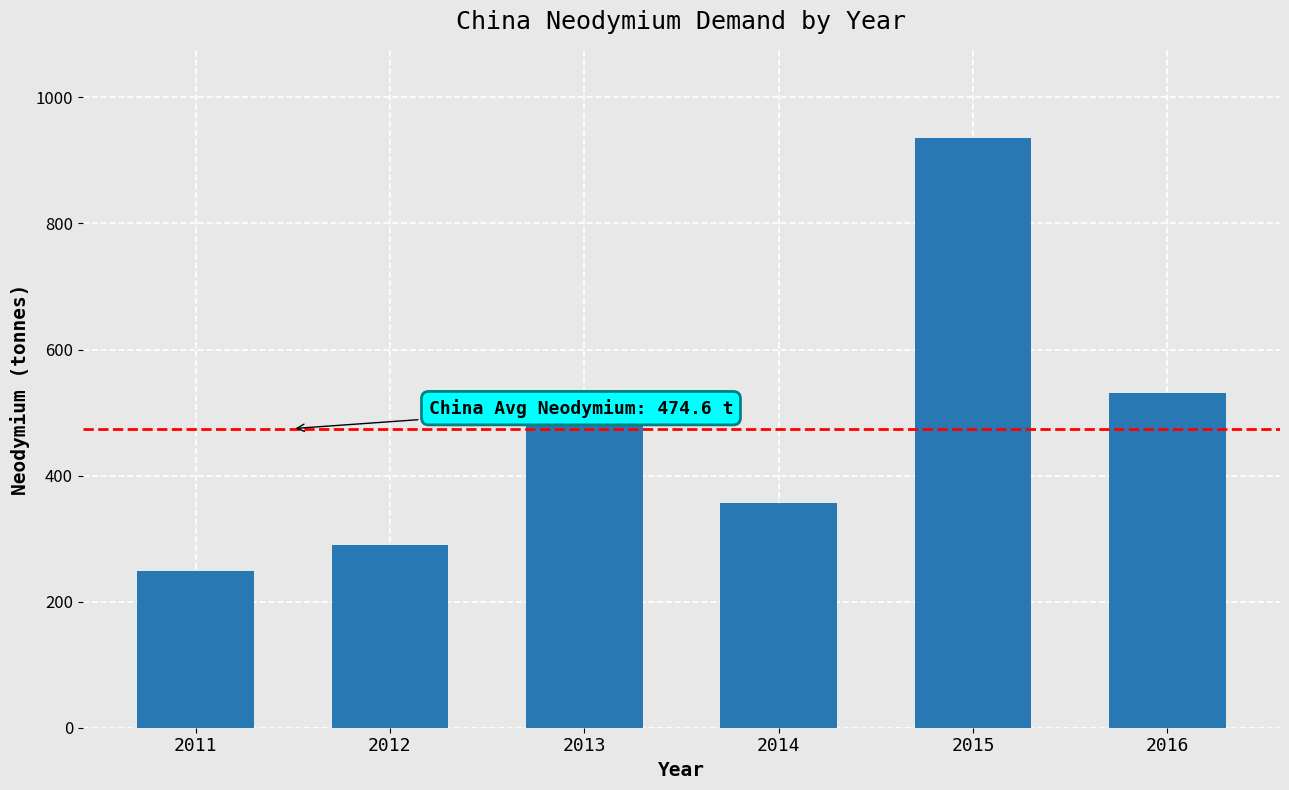

Reading left to right, list all the values displayed in this chart.

2011=248.8	2012=289.2	2013=486.1	2014=356.4	2015=935.2	2016=531.6